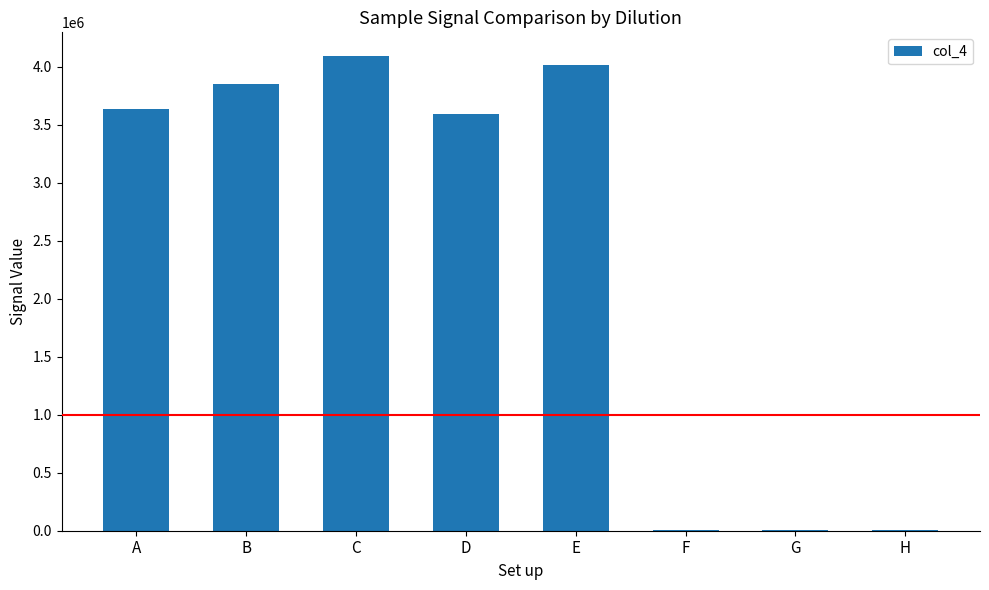

Approximately how many times larger is the value at C compared to F?

521.0